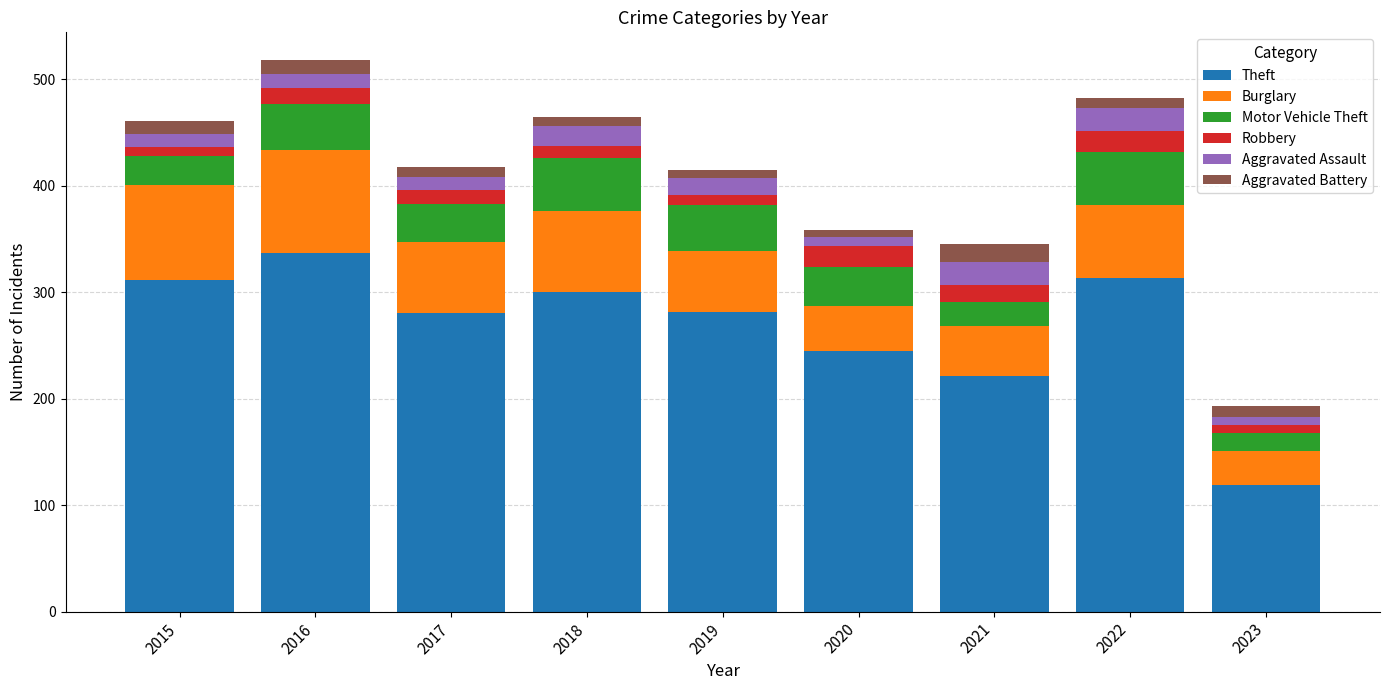

What is the highest value of the Theft series?

337